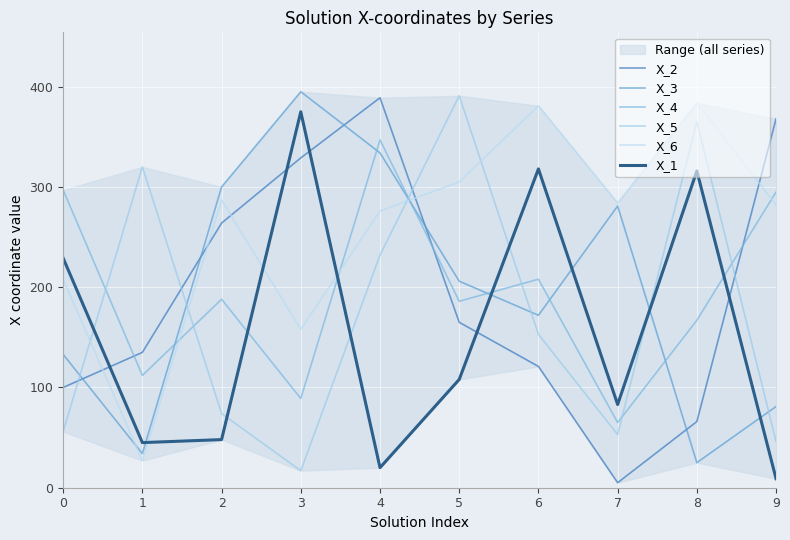

How many times do X_3 and X_2 cross each other?

5